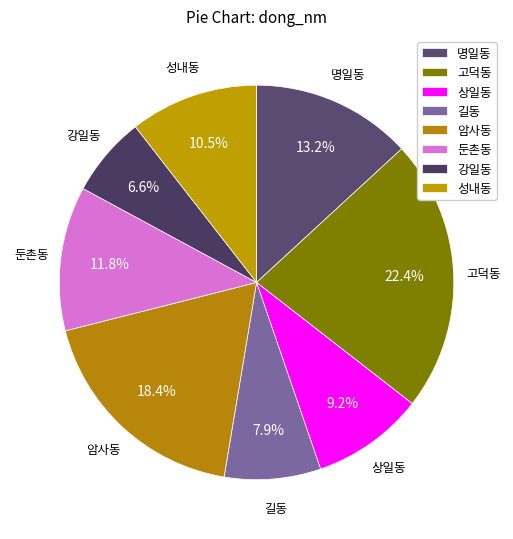

Does any single category account for the majority?

No